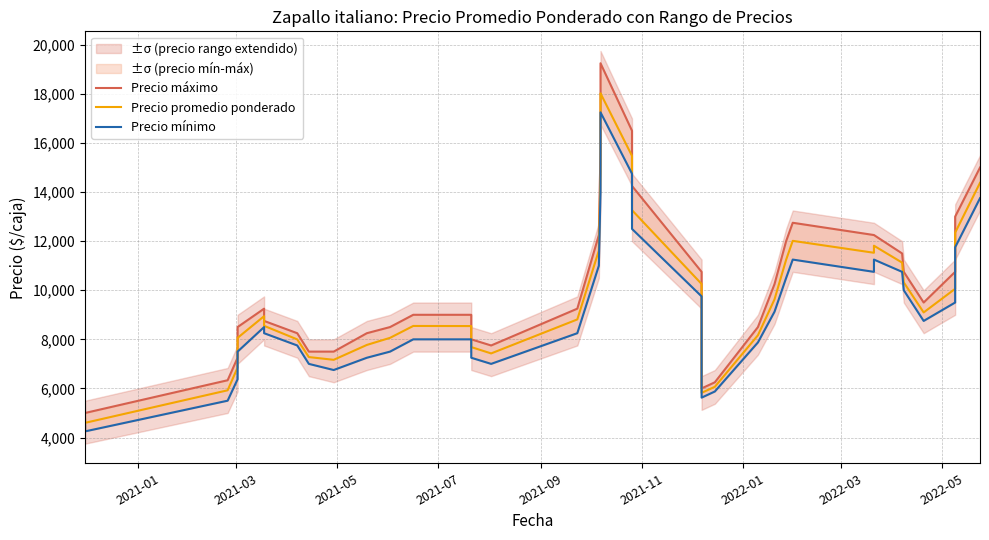

Reading left to right, list all the values displayed in this chart.

Precio máximo: 5000.0	5000.0	6333.3	7250.0	8500.0	9250.0	8750.0	8250.0	7500.0	7500.0	8250.0	8500.0	9000.0	9000.0	8000.0	7750.0	9250.0	12250.0	15750.0	18000.0	19250.0	19250.0	16500.0	14250.0	10750.0	7000.0	6000.0	6250.0	8500.0	10250.0	12000.0	12750.0	12250.0	12250.0	11500.0	10750.0	9500.0	10750.0	13000.0	15000.0
Precio promedio ponderado: 4732.0	4598.0	5923.7	6849.0	8059.8	8943.8	8550.0	7997.2	7277.5	7165.5	7771.8	8061.0	8545.0	8541.0	7684.8	7426.0	8811.0	11616.8	14804.2	17026.5	17990.8	18023.2	15476.2	13263.8	10256.5	6784.2	5820.0	6066.5	8166.5	9629.0	11240.2	12013.0	11527.2	11814.8	11126.8	10320.0	9096.2	10058.8	12346.2	14376.2
Precio mínimo: 4500.0	4250.0	5500.0	6375.0	7500.0	8500.0	8250.0	7750.0	7000.0	6750.0	7250.0	7500.0	8000.0	8000.0	7250.0	7000.0	8250.0	11000.0	14000.0	16250.0	17250.0	17250.0	14750.0	12500.0	9750.0	6500.0	5625.0	5875.0	7875.0	9125.0	10500.0	11250.0	10750.0	11250.0	10750.0	10000.0	8750.0	9500.0	11750.0	13750.0